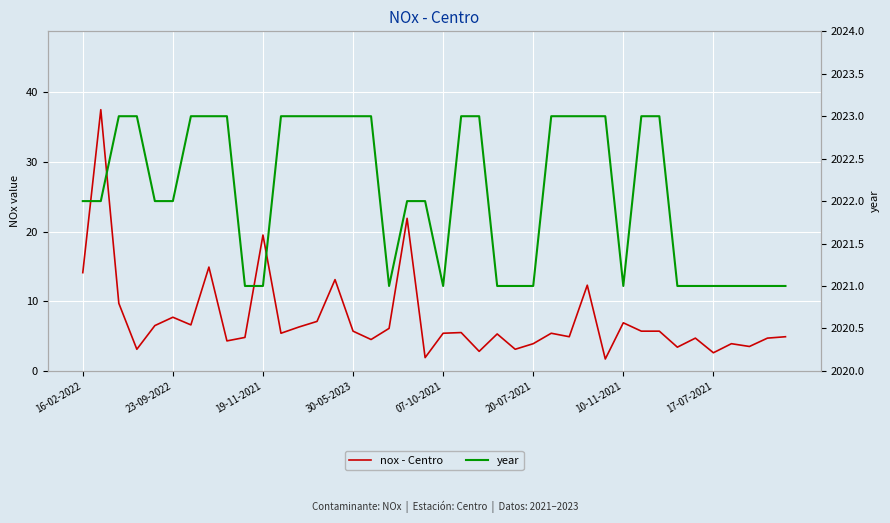

What is the value of the year point at the 39th from the left?

2021.0